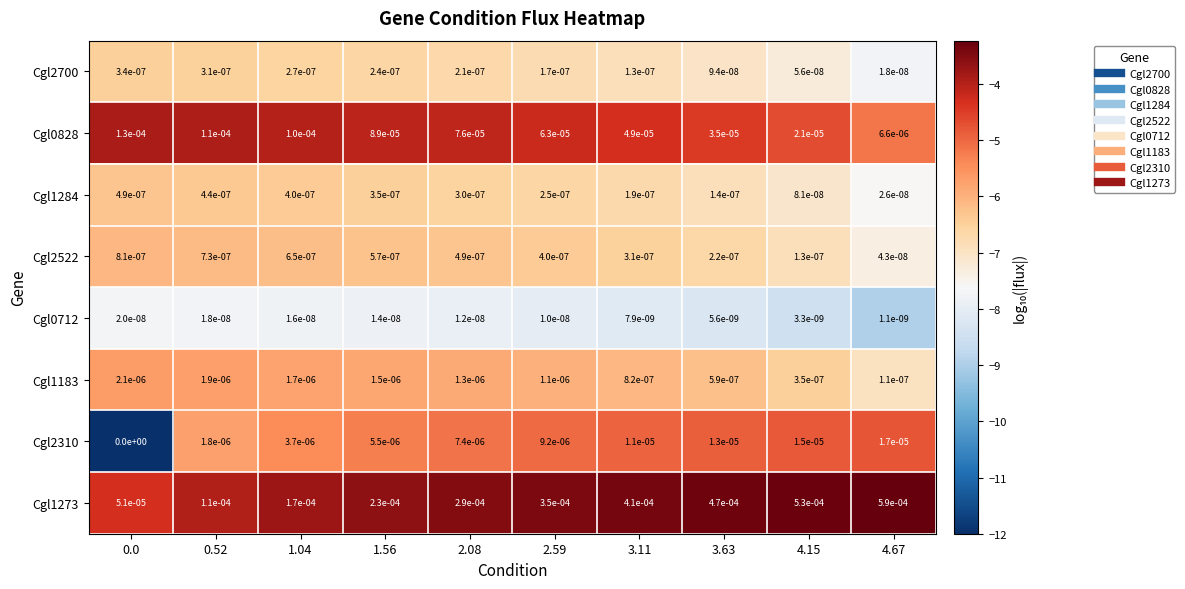

List the series in order of their peak value, lowest first.

Cgl0712, Cgl2700, Cgl1284, Cgl2522, Cgl1183, Cgl2310, Cgl0828, Cgl1273